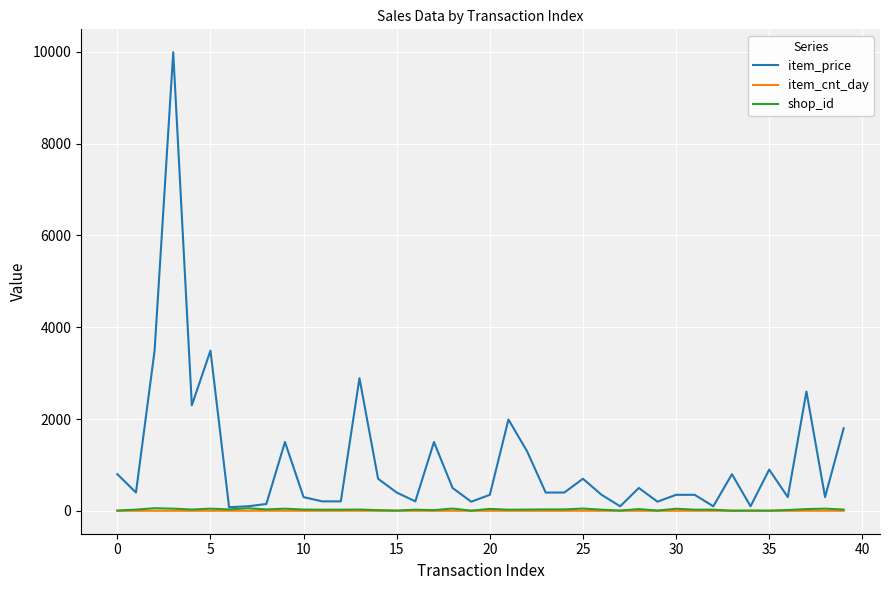

Which series has the widest spread of values?

item_price